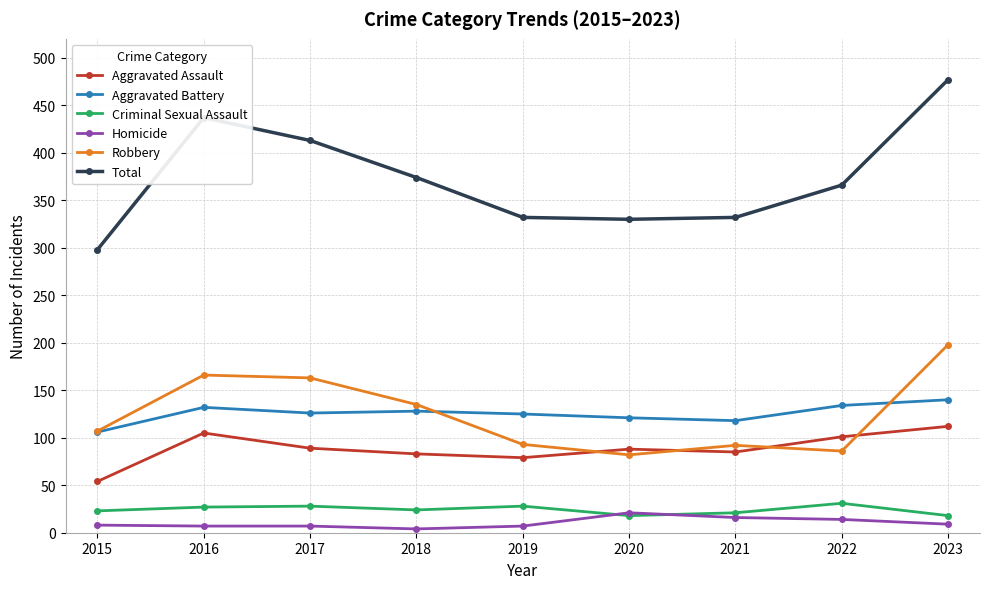

What are all the series names shown in the legend?

Aggravated Assault, Aggravated Battery, Criminal Sexual Assault, Homicide, Robbery, Total